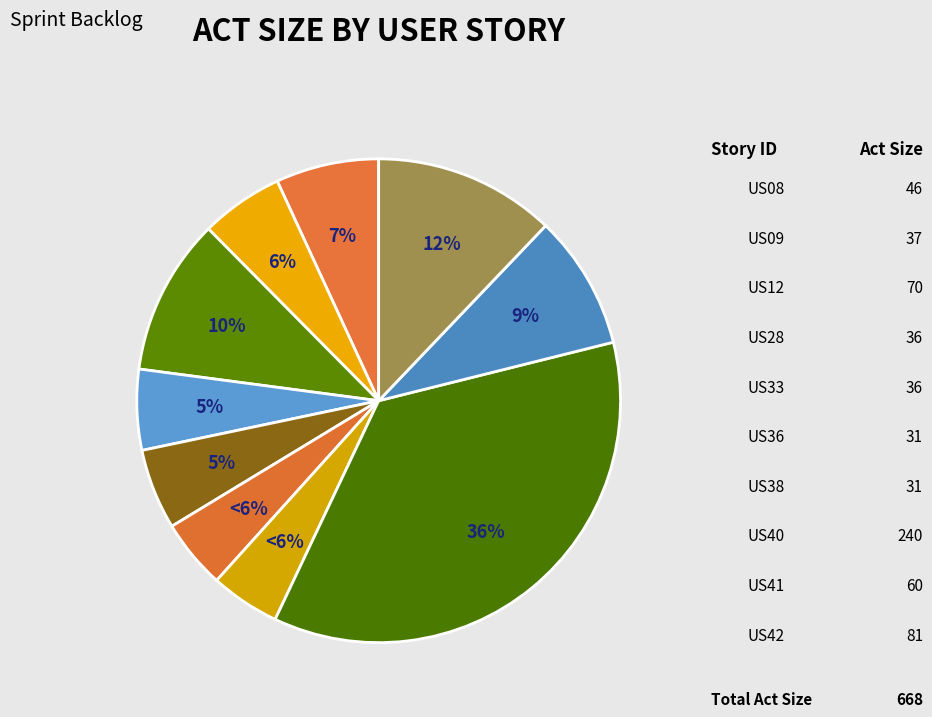

To the nearest percent, what is the difference between the US36 and US40 slice percentages?

31%